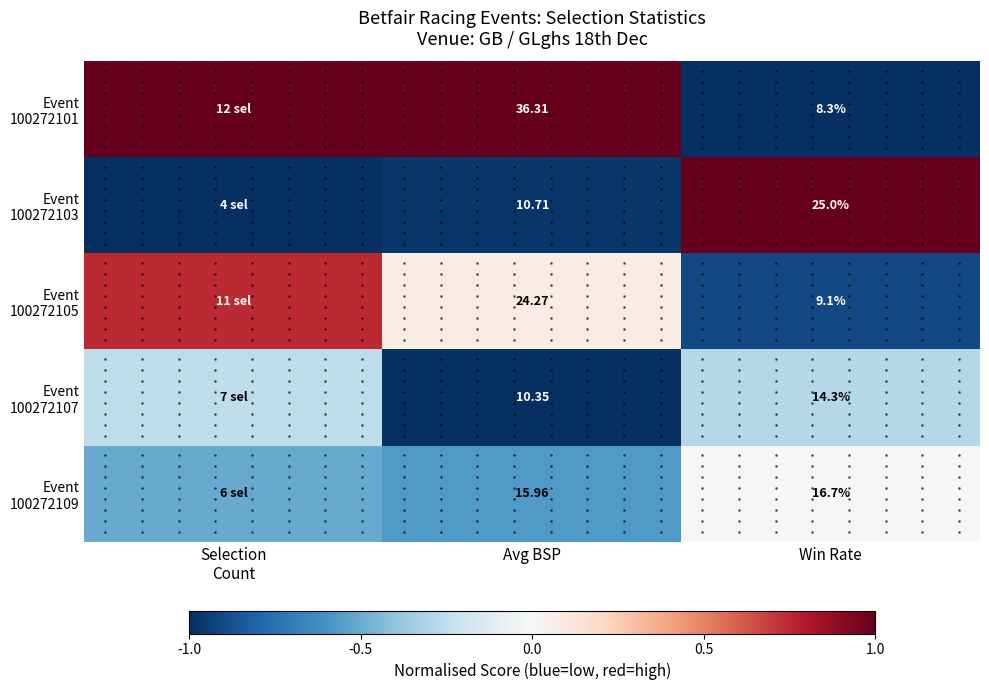

At which label does Event 100272109 first exceed 0?

Win Rate